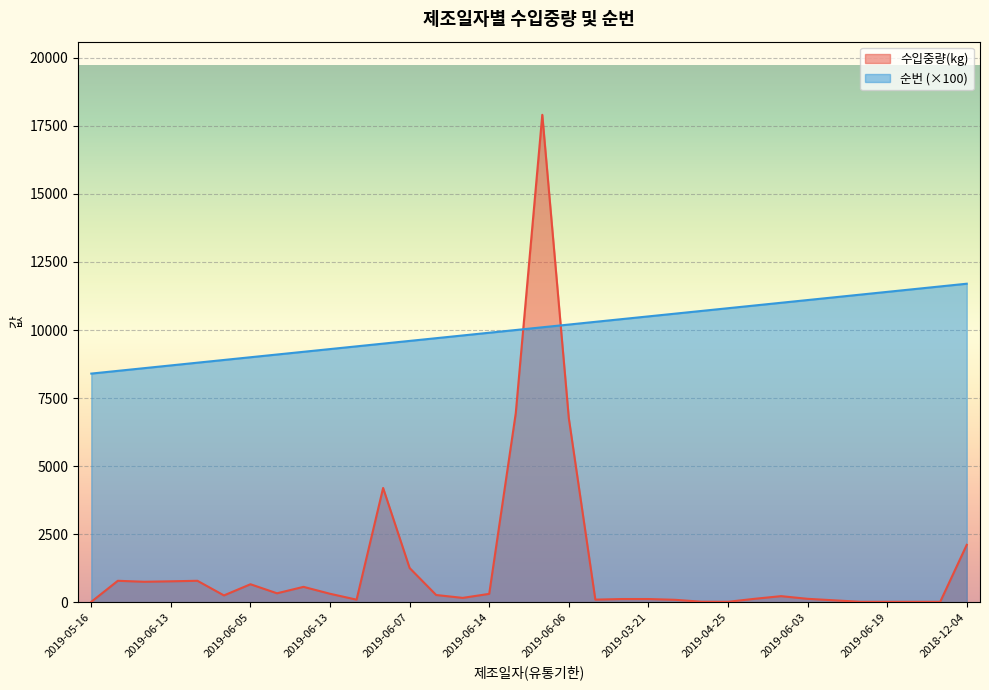

Which series has the largest total across all categories?

순번 (×100)